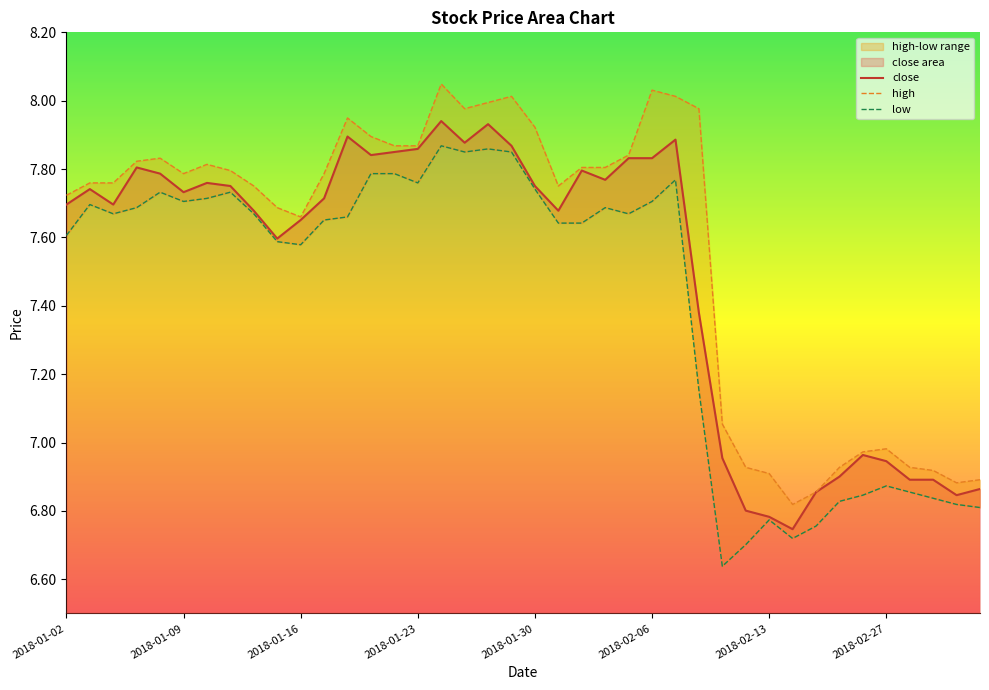

How many distinct data groups are displayed?

3